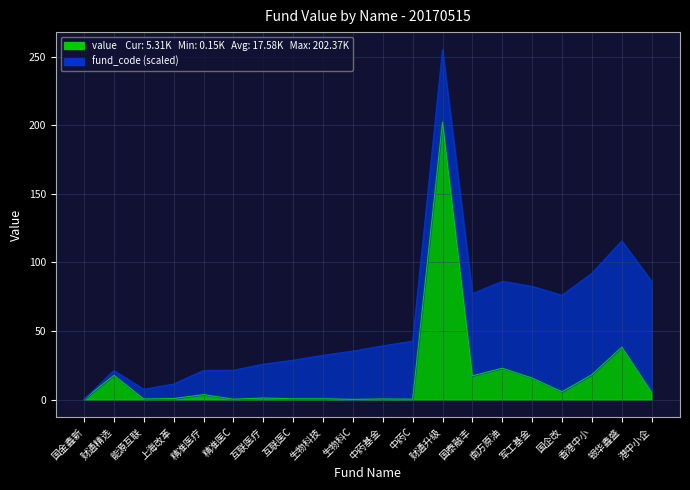

Where is the data nearest to the value 101?

银华鑫盛